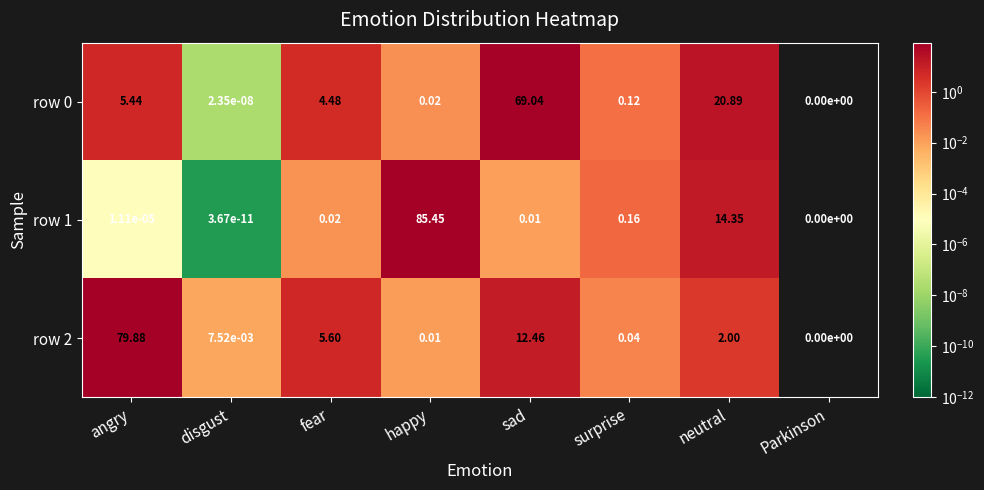

At which category does the chart reach its minimum across all series?

Parkinson